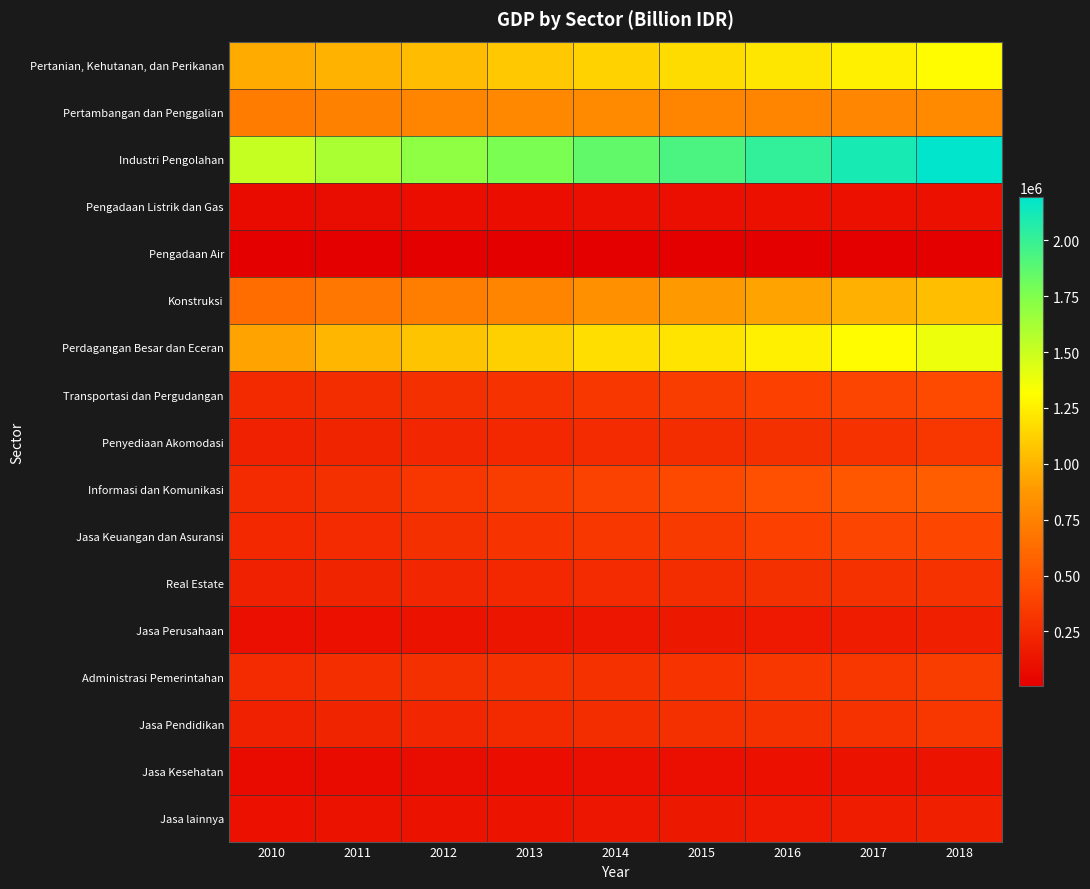

Rank the series by their maximum value, from lowest to highest.

Pengadaan Air, Pengadaan Listrik dan Gas, Jasa Kesehatan, Jasa lainnya, Jasa Perusahaan, Real Estate, Penyediaan Akomodasi, Jasa Pendidikan, Administrasi Pemerintahan, Jasa Keuangan dan Asuransi, Transportasi dan Pergudangan, Informasi dan Komunikasi, Pertambangan dan Penggalian, Konstruksi, Pertanian, Kehutanan, dan Perikanan, Perdagangan Besar dan Eceran, Industri Pengolahan